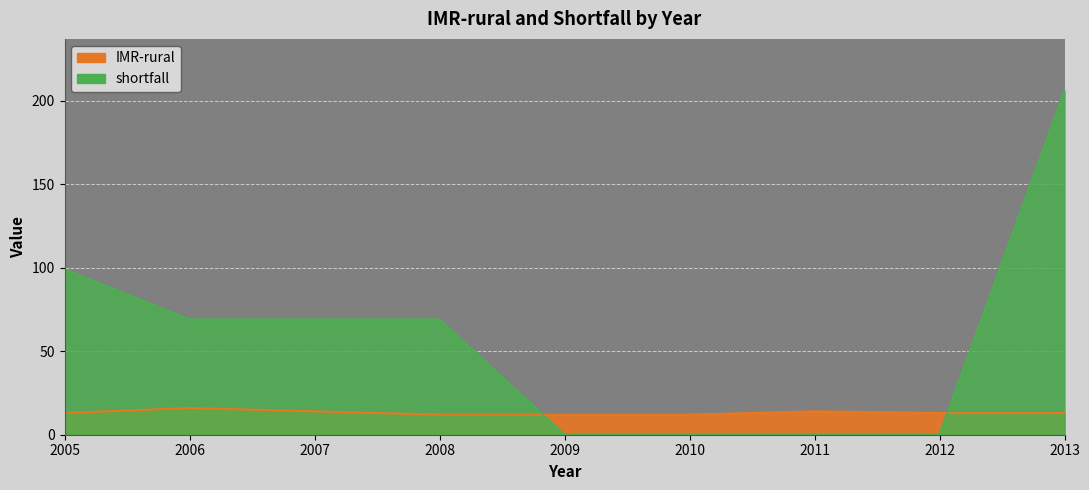

What are all the series names shown in the legend?

IMR-rural, shortfall